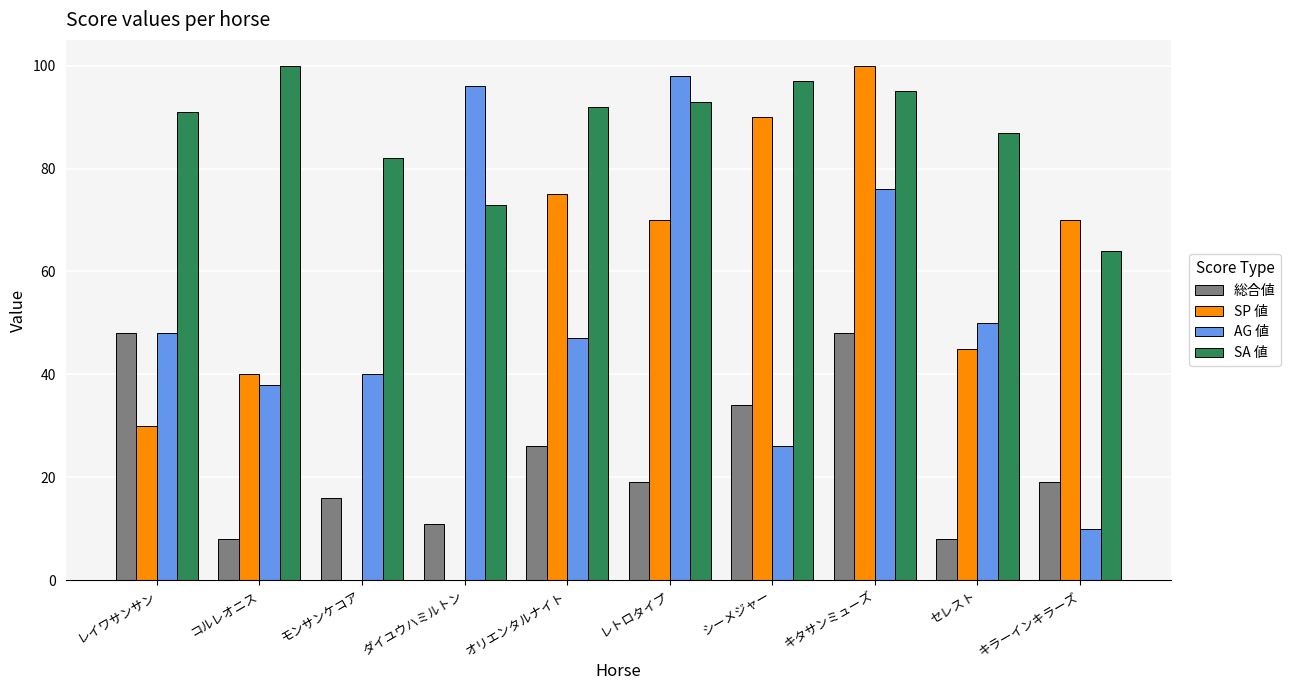

What is the total value across all series at モンサンケコア?

138